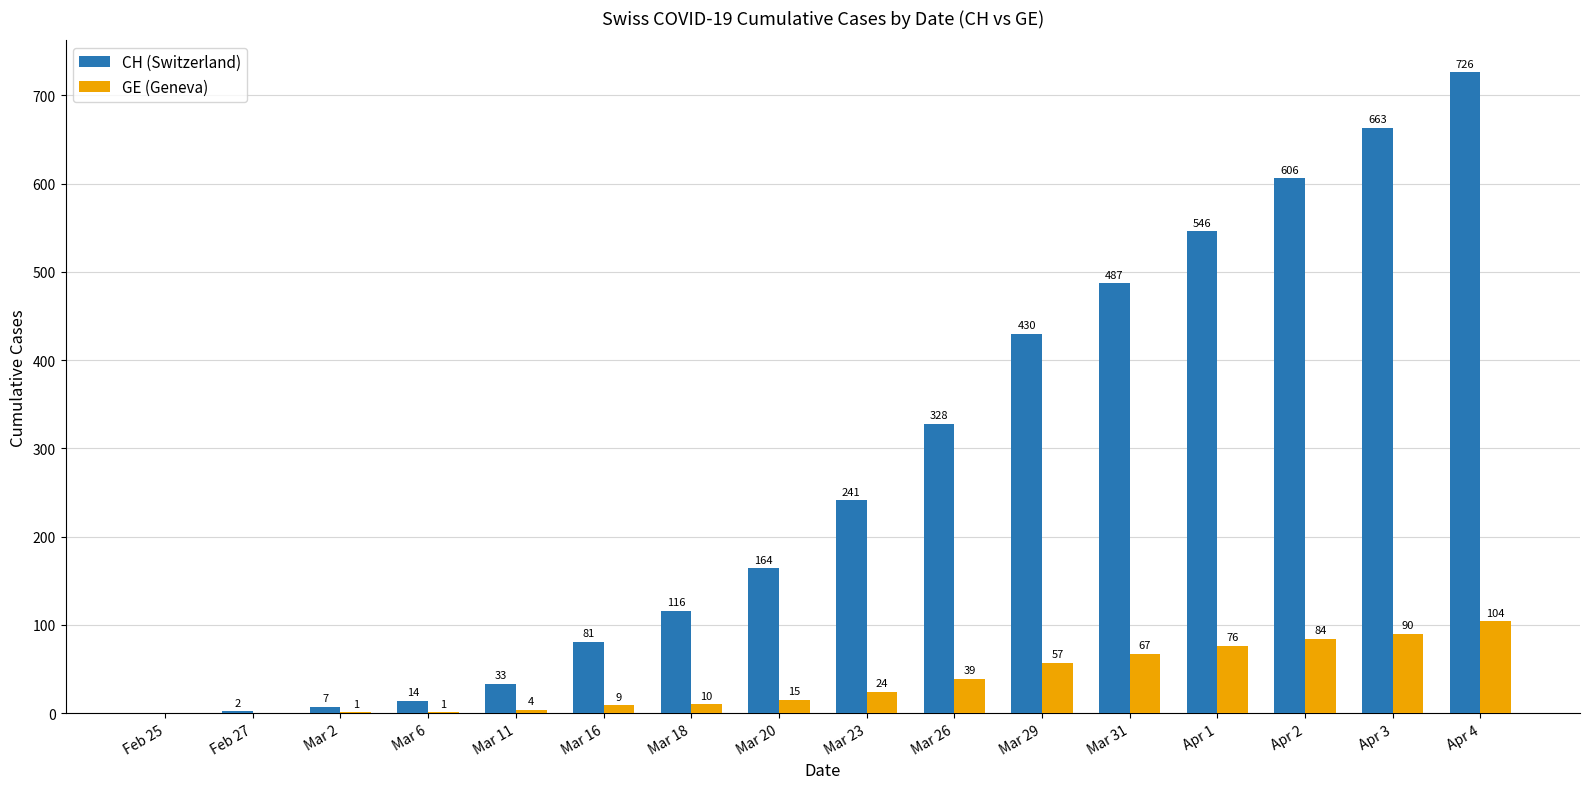

Which series changed the most between Mar 2 and Mar 6?

CH (Switzerland)